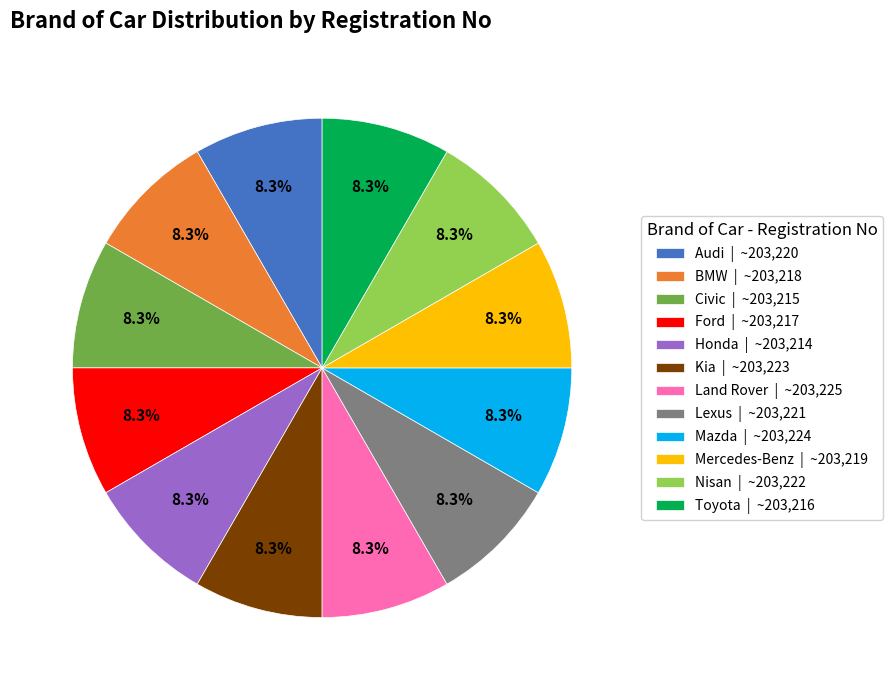

True or false: Nisan accounts for 1% of the total.

False